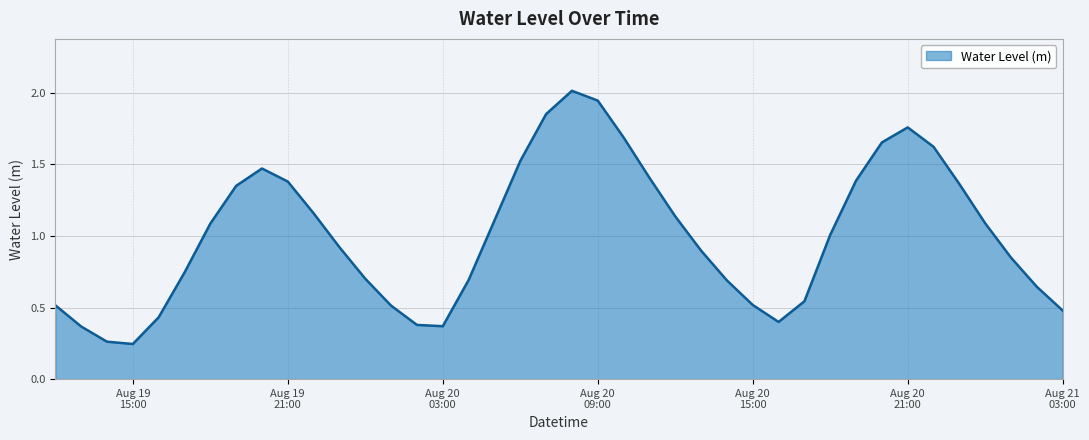

What is the maximum value shown in the chart?

2.0